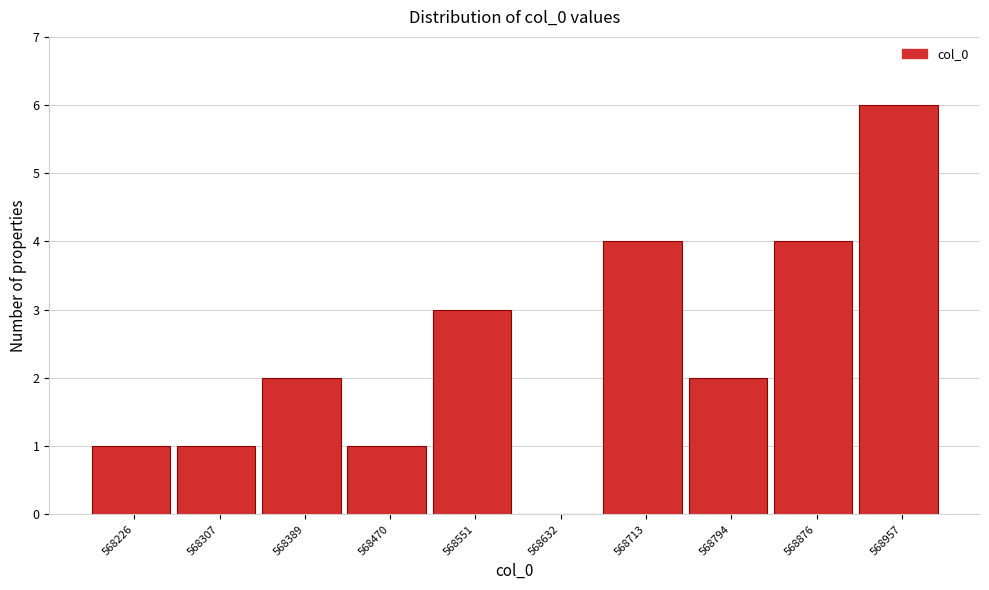

Reading left to right, extract all data points from this chart.

568226=1	568307=1	568389=2	568470=1	568551=3	568632=0	568713=4	568794=2	568876=4	568957=6